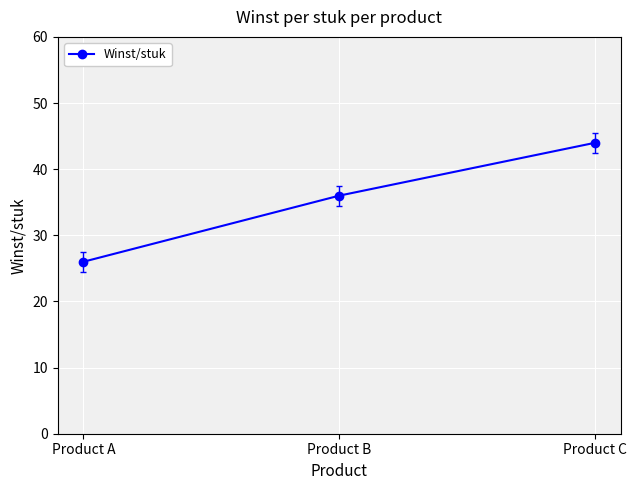

Count the number of data series in this chart.

1